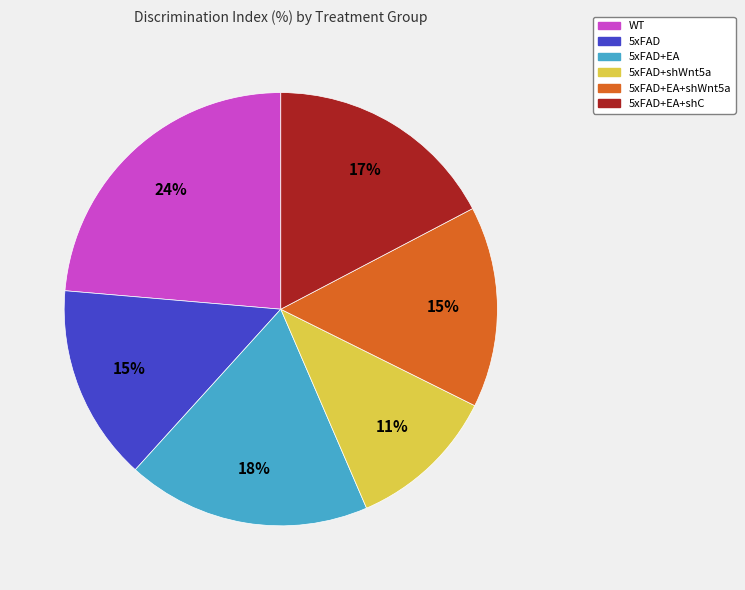

What is the ratio of the value at 5xFAD+EA to the value at WT?

0.8